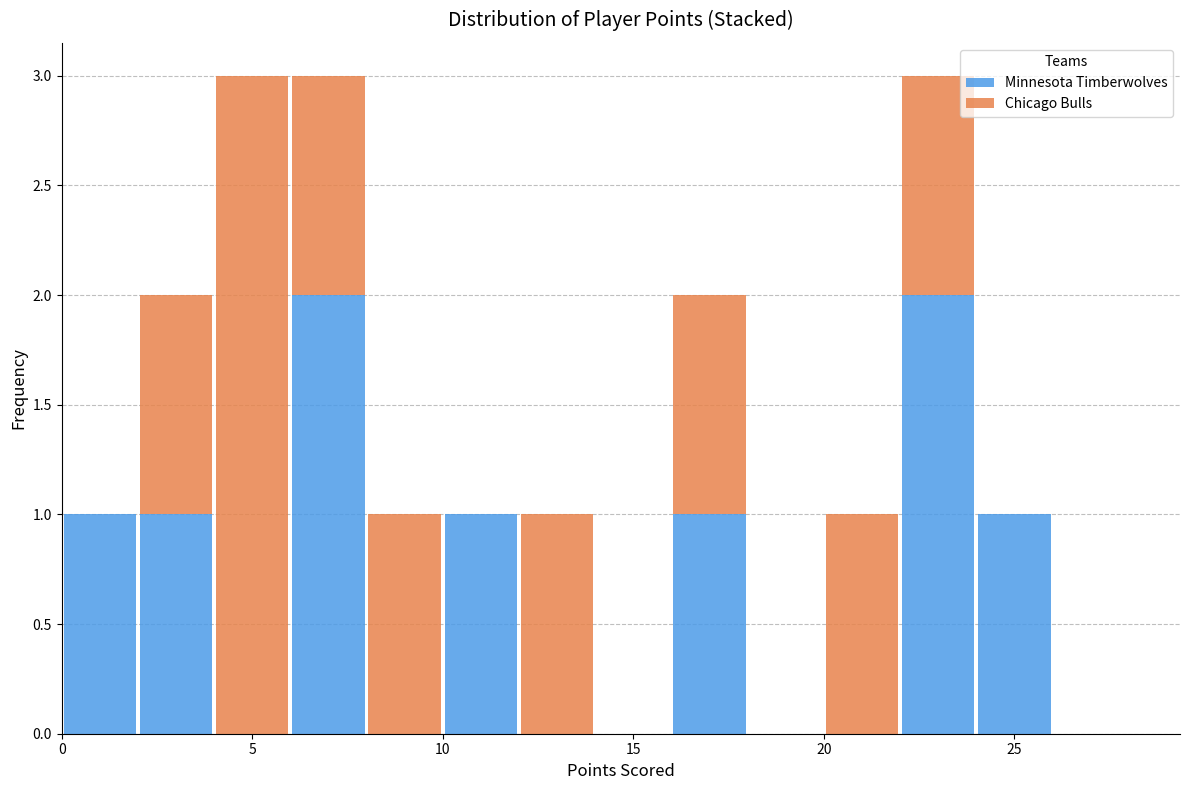

Reading left to right, transcribe this chart: for each stacked bar, give the range it covers on the x-axis and its total height. The values are not printed on the chart, so give them approximately, as read against the axis.

0 to 2: 1
2 to 4: 2
4 to 6: 3
6 to 8: 3
8 to 10: 1
10 to 12: 1
12 to 14: 1
14 to 16: 0
16 to 18: 2
18 to 20: 0
20 to 22: 1
22 to 24: 3
24 to 26: 1
26 to 28: 0